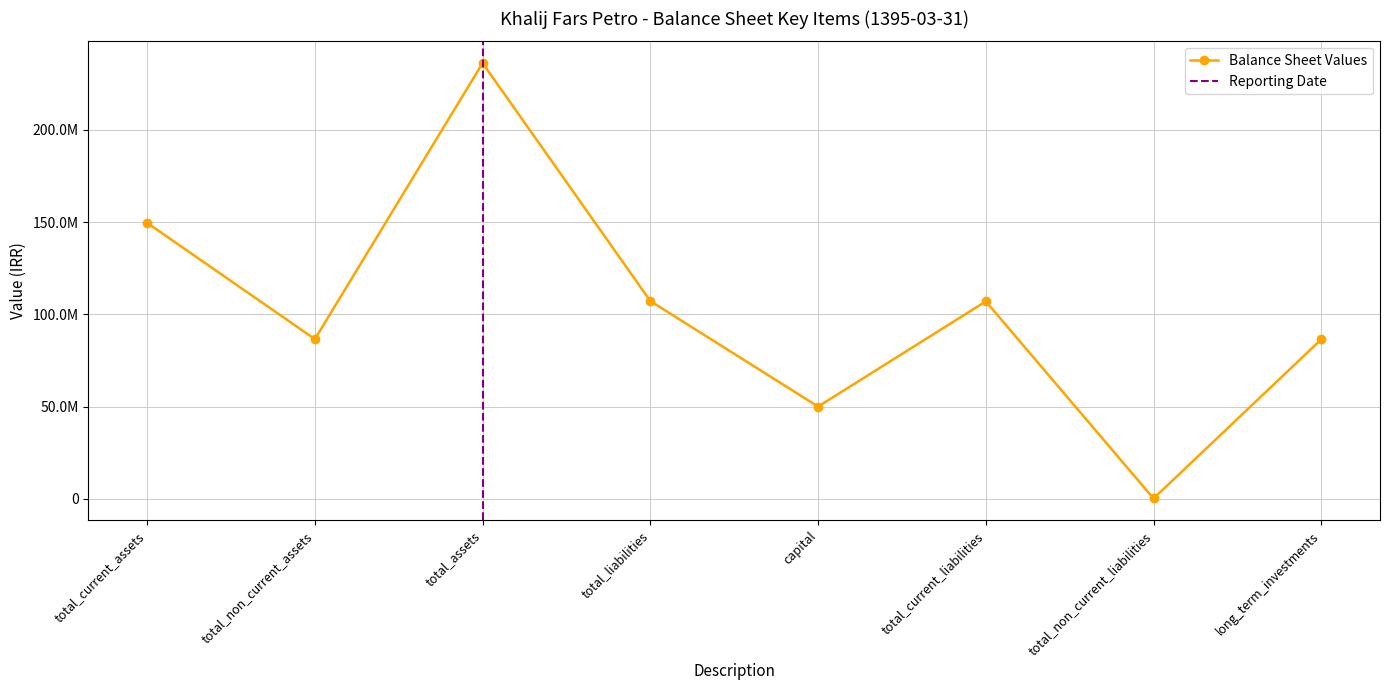

Which has a higher value, total_current_assets or total_liabilities?

total_current_assets